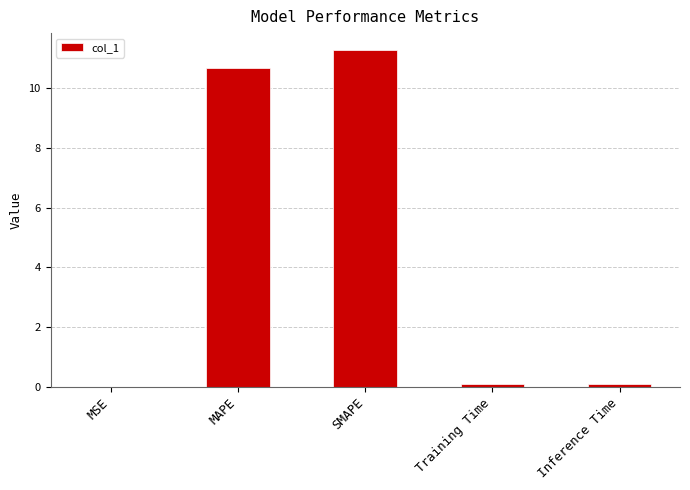

Read the value at SMAPE.

11.3